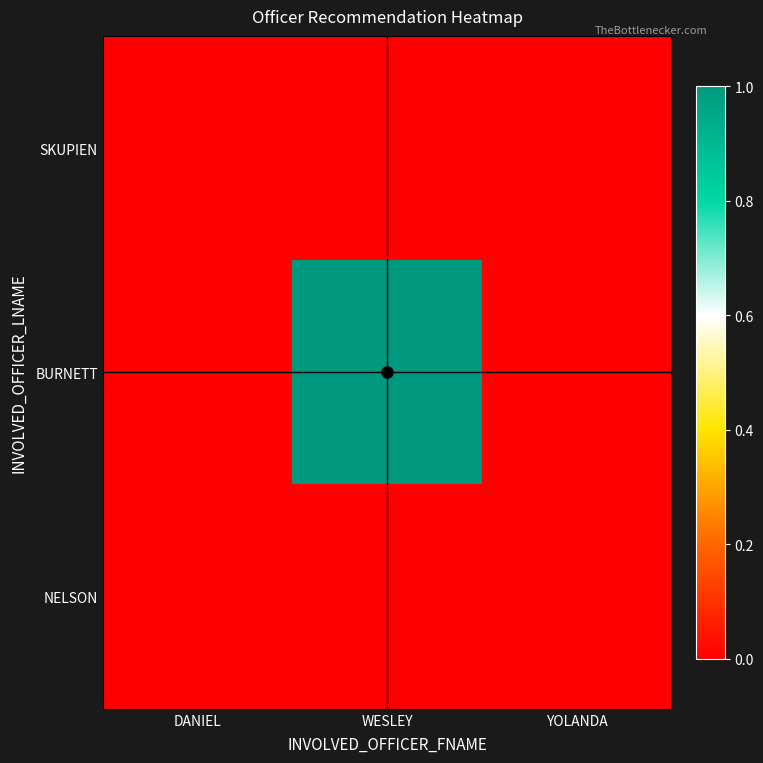

Which series has the largest total across all categories?

BURNETT